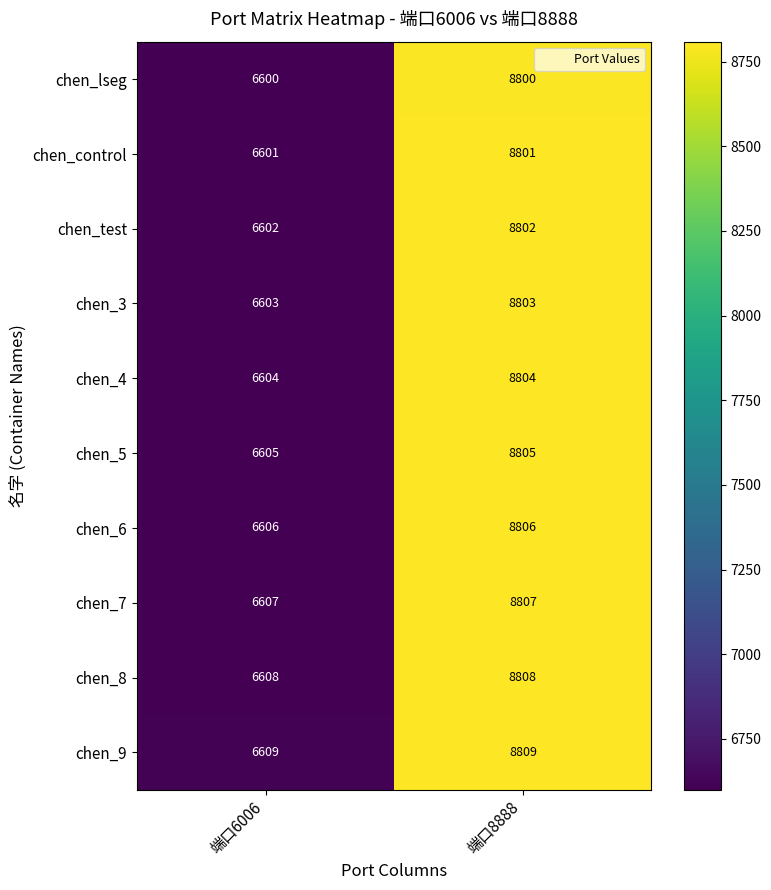

What is the sum of all chen_control values?

15402